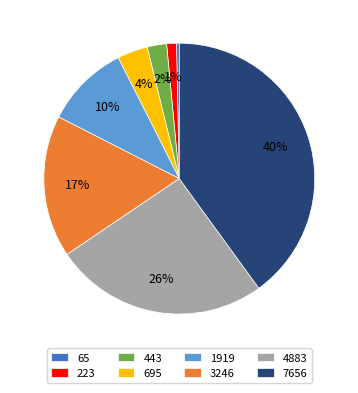

Which slice is the smallest?

65